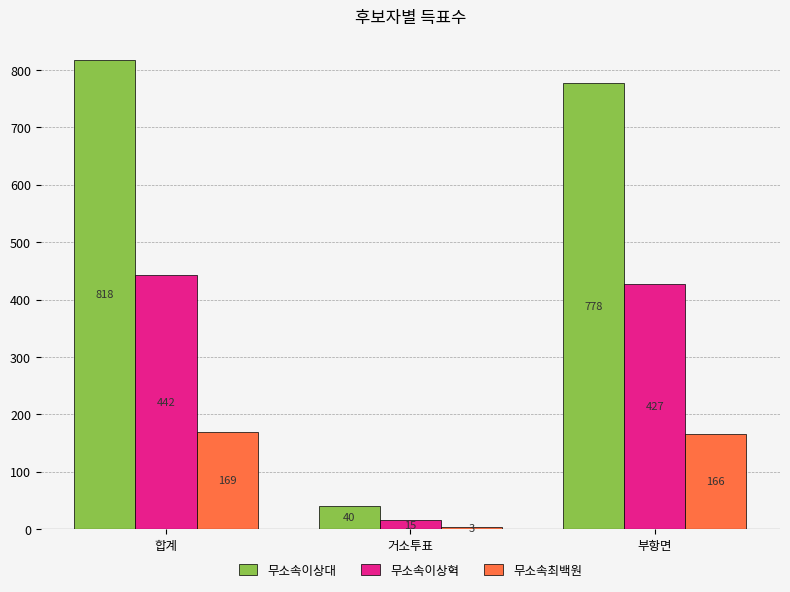

What is the average value of the 무소속이상혁 series?

295